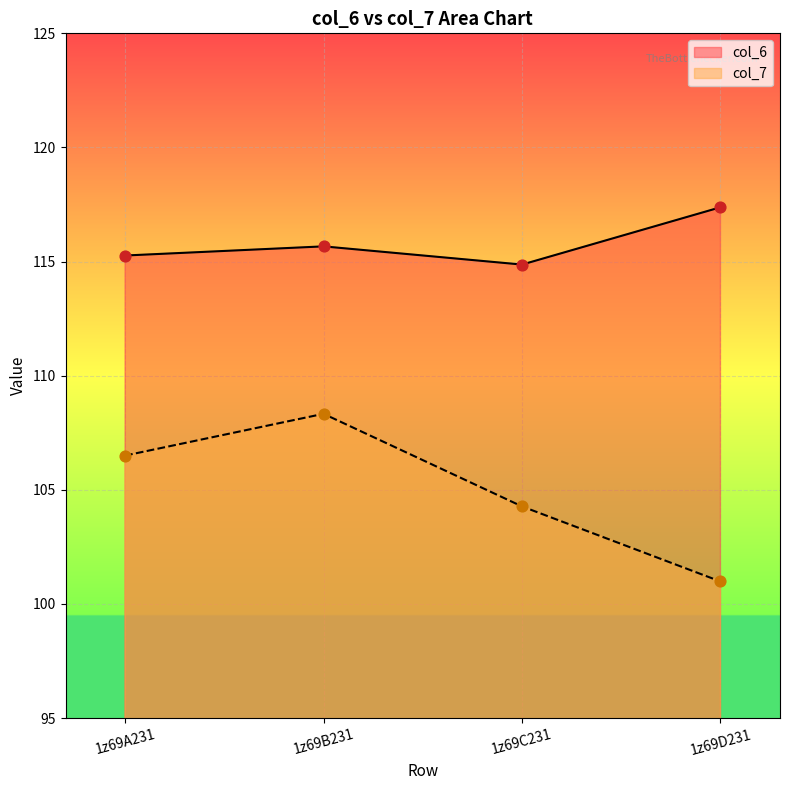

At how many categories does at least one series exceed 116?

1